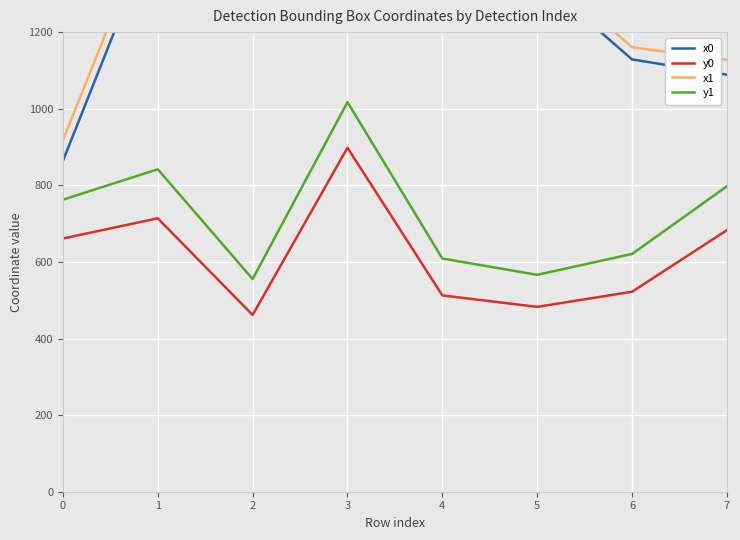

Rank the series by their maximum value, from highest to lowest.

x1, x0, y1, y0